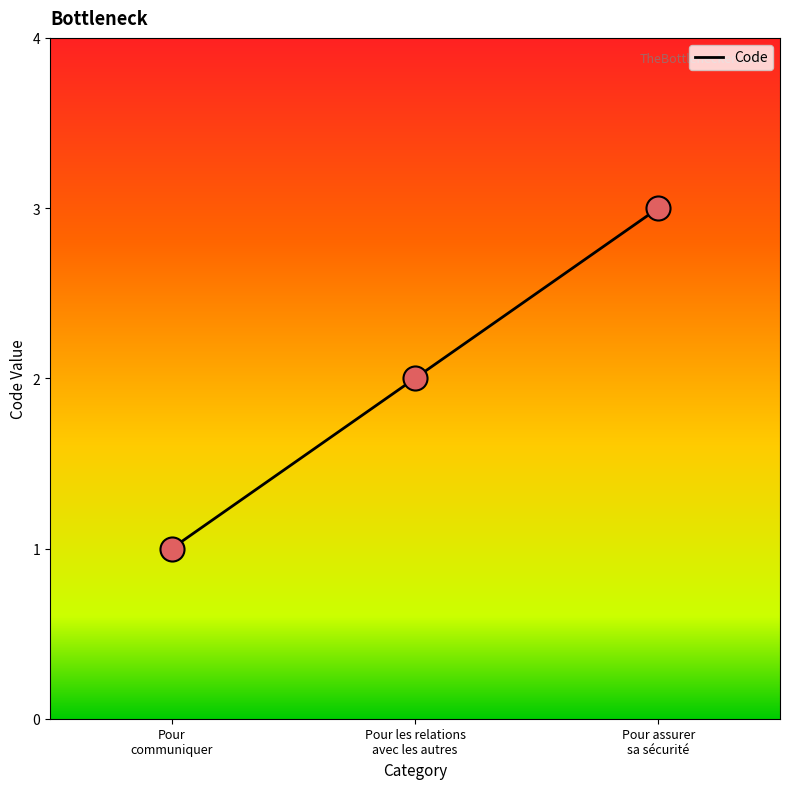

Which has a higher value, Pour assurer sa sécurité or Pour communiquer?

Pour assurer sa sécurité